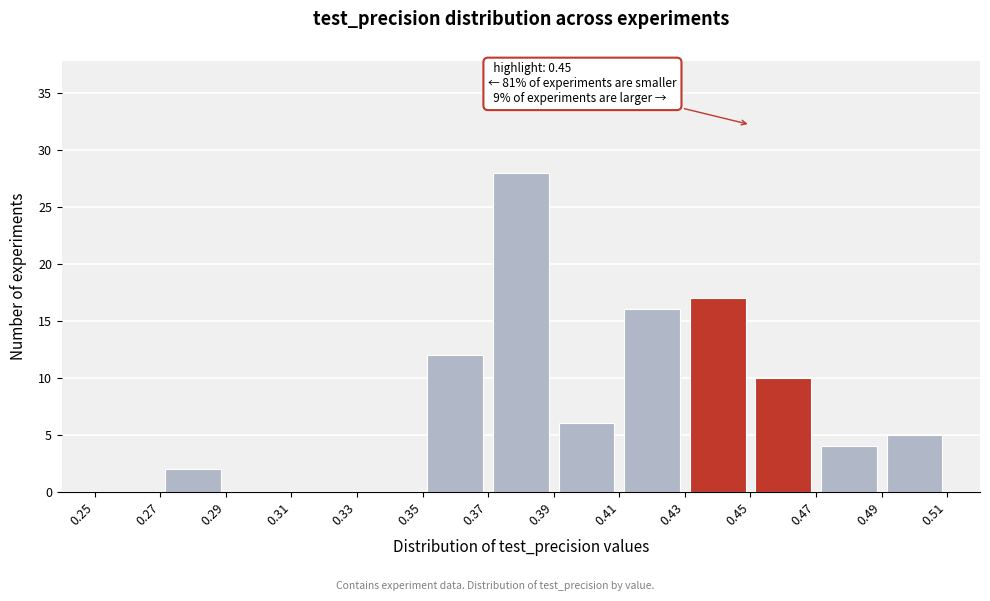

Which range on the x-axis has the tallest bar?

0.37 to 0.39